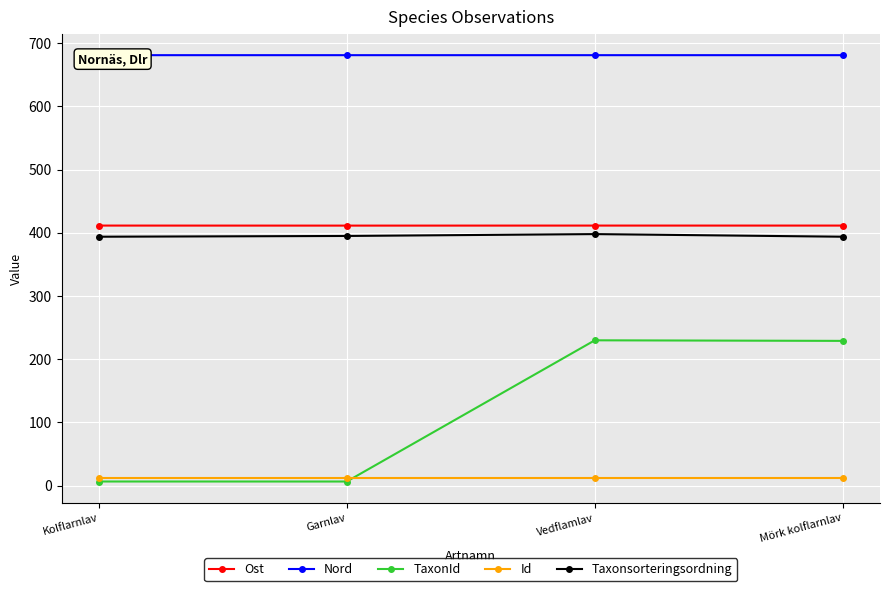

How many lines are shown in the chart?

5